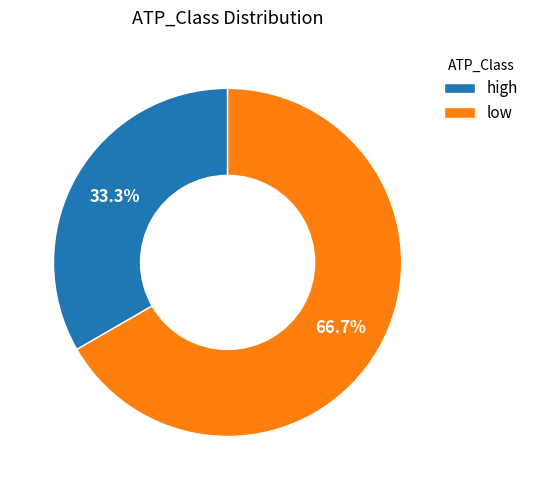

The high slice represents 33% of the pie. True or false?

True